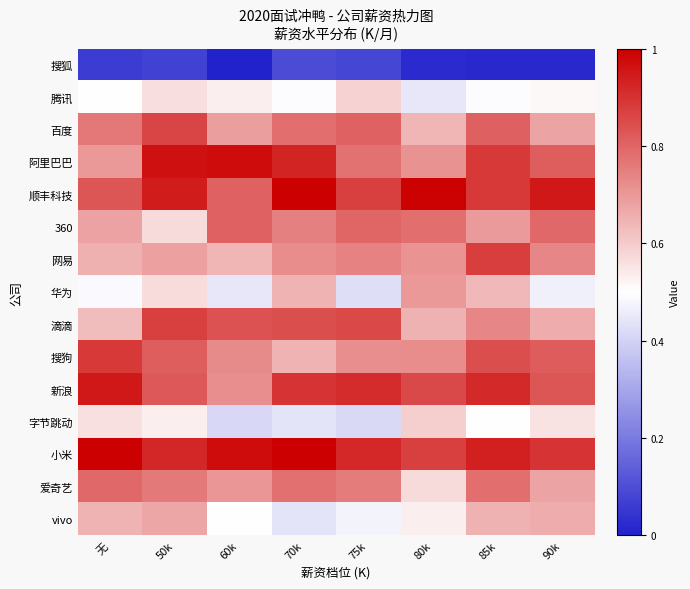

Reading right to left, list all the values displayed in this chart.

搜狐: 90k=0.0	85k=0.0	80k=0.0	75k=0.1	70k=0.1	60k=0.0	50k=0.1	无=0.1
腾讯: 90k=0.5	85k=0.5	80k=0.4	75k=0.6	70k=0.5	60k=0.5	50k=0.6	无=0.5
百度: 90k=0.7	85k=0.8	80k=0.6	75k=0.8	70k=0.8	60k=0.7	50k=0.9	无=0.8
阿里巴巴: 90k=0.8	85k=0.9	80k=0.7	75k=0.8	70k=0.9	60k=1.0	50k=1.0	无=0.7
顺丰科技: 90k=1.0	85k=0.9	80k=1.0	75k=0.9	70k=1.0	60k=0.8	50k=0.9	无=0.8
360: 90k=0.8	85k=0.7	80k=0.8	75k=0.8	70k=0.7	60k=0.8	50k=0.6	无=0.7
网易: 90k=0.7	85k=0.9	80k=0.7	75k=0.7	70k=0.7	60k=0.6	50k=0.7	无=0.7
华为: 90k=0.5	85k=0.6	80k=0.7	75k=0.4	70k=0.6	60k=0.4	50k=0.6	无=0.5
滴滴: 90k=0.7	85k=0.7	80k=0.6	75k=0.9	70k=0.8	60k=0.8	50k=0.9	无=0.6
搜狗: 90k=0.8	85k=0.8	80k=0.7	75k=0.7	70k=0.6	60k=0.7	50k=0.8	无=0.9
新浪: 90k=0.8	85k=0.9	80k=0.9	75k=0.9	70k=0.9	60k=0.7	50k=0.8	无=0.9
字节跳动: 90k=0.6	85k=0.5	80k=0.6	75k=0.4	70k=0.4	60k=0.4	50k=0.5	无=0.6
小米: 90k=0.9	85k=0.9	80k=0.9	75k=0.9	70k=1.0	60k=1.0	50k=0.9	无=1.0
爱奇艺: 90k=0.7	85k=0.8	80k=0.6	75k=0.8	70k=0.8	60k=0.7	50k=0.8	无=0.8
vivo: 90k=0.7	85k=0.7	80k=0.5	75k=0.5	70k=0.4	60k=0.5	50k=0.7	无=0.6